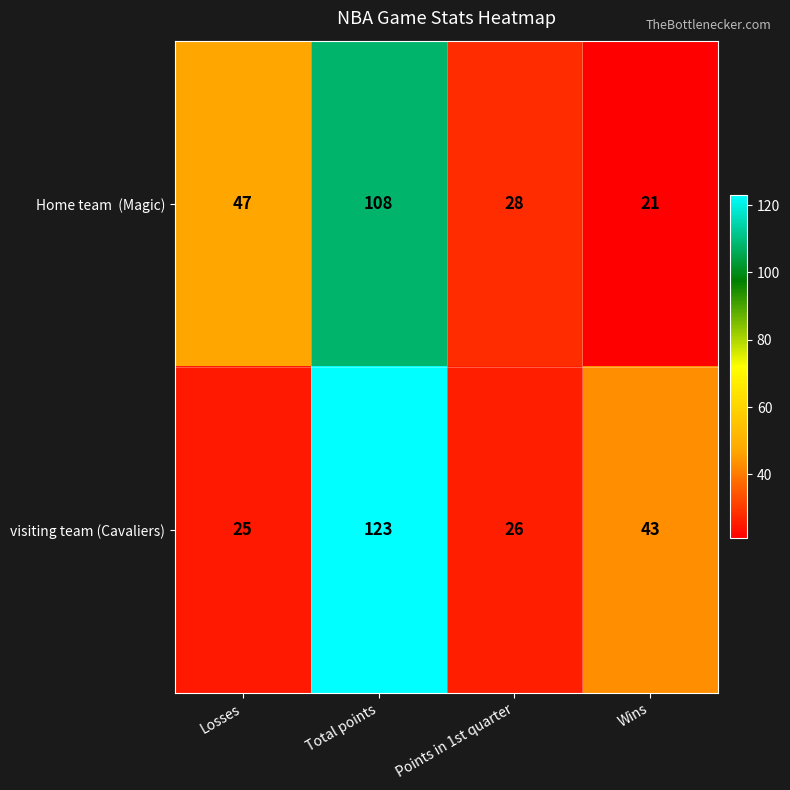

At which category does the chart reach its minimum across all series?

Wins